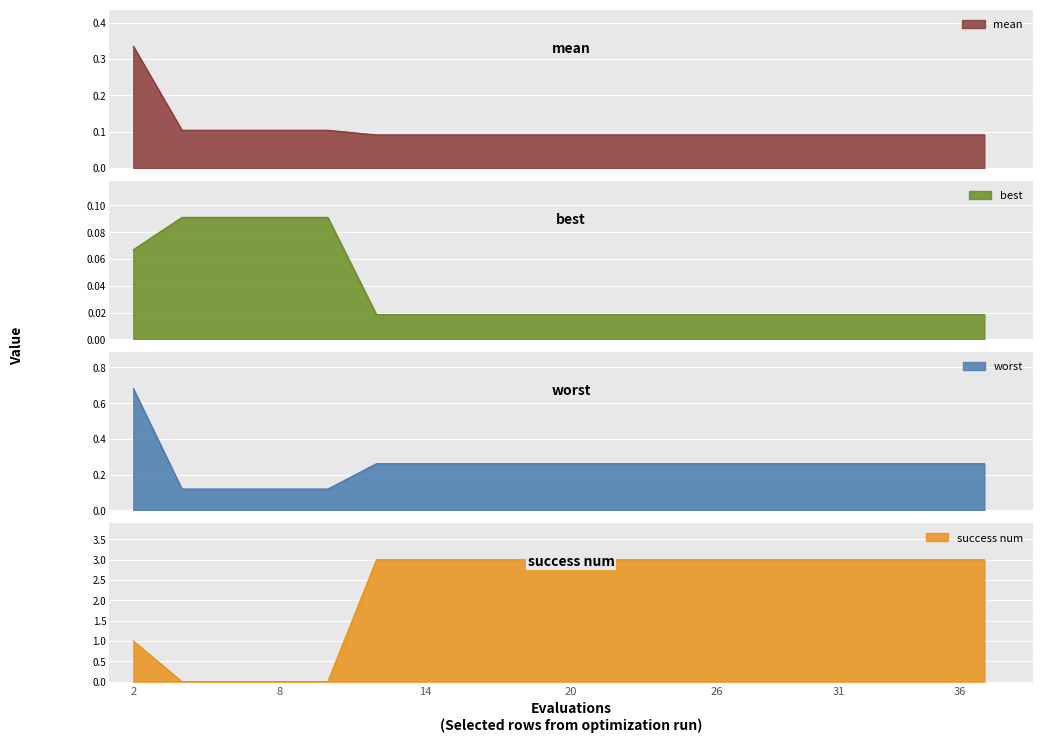

How many lines are shown in the chart?

4